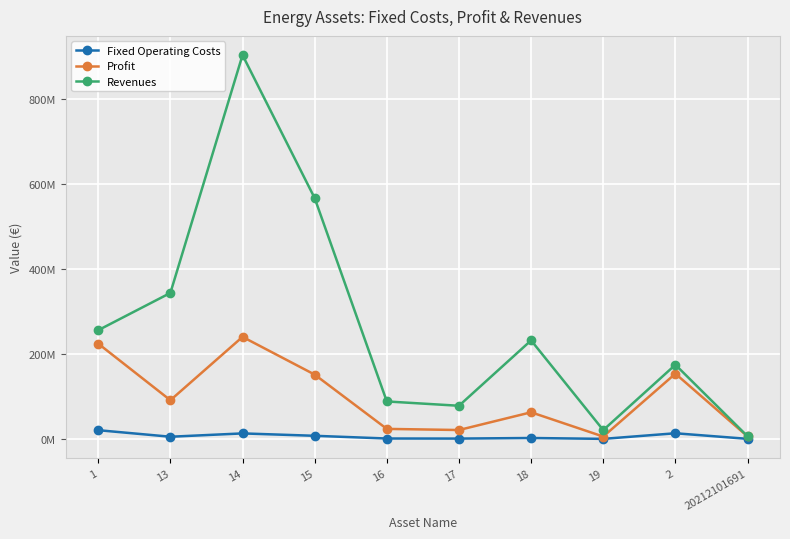

True or false: Revenues has a value of 6267770.7 at 20212101691.

True